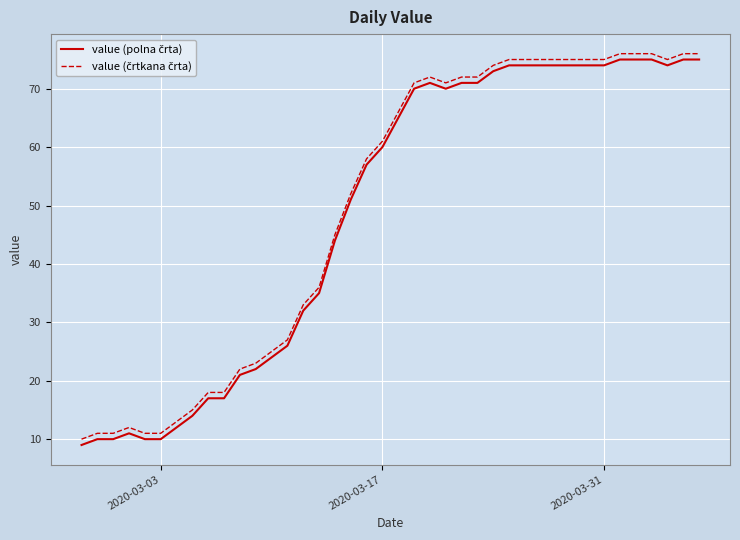

What is the smallest value displayed?

9